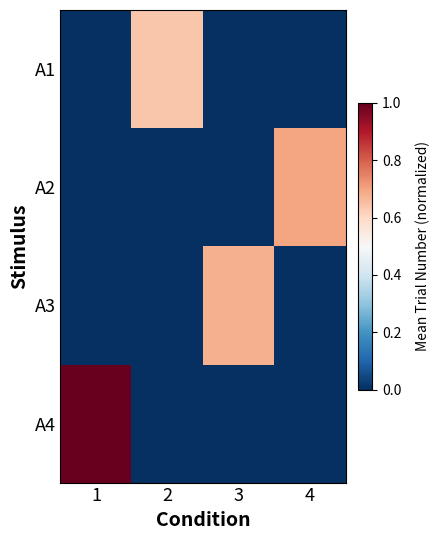

At 3, list the series in order from smallest to largest.

A1, A2, A4, A3